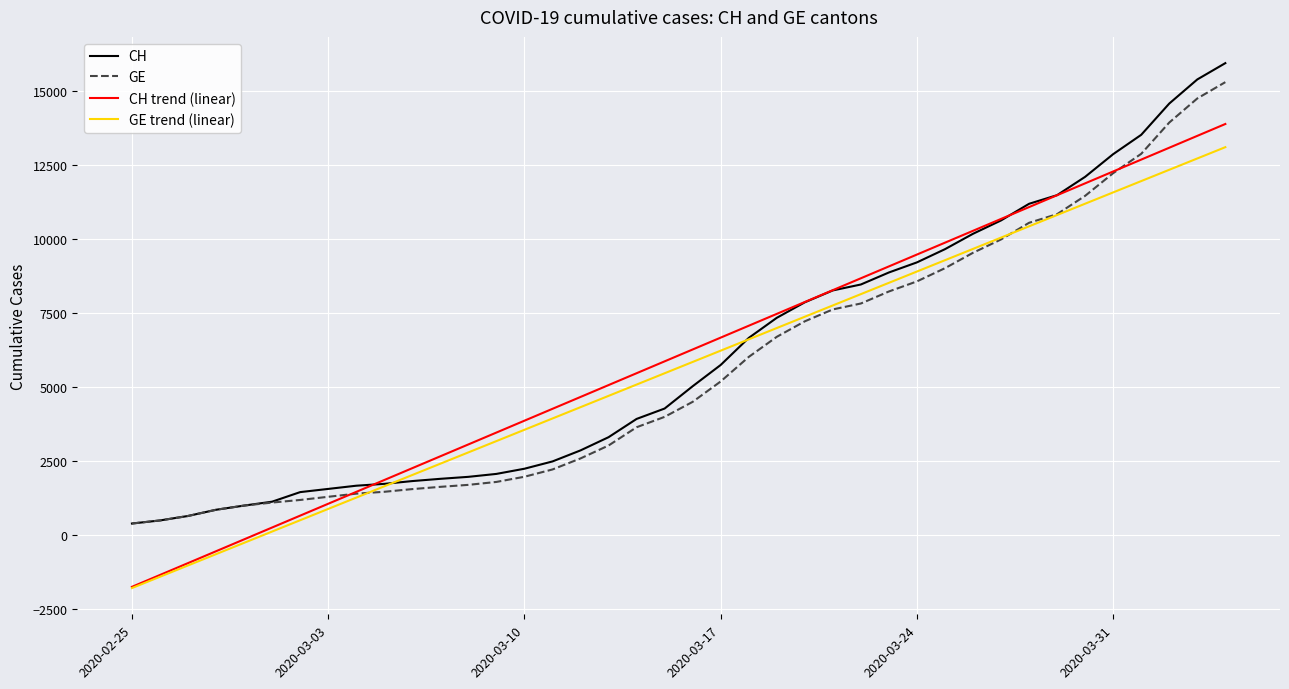

What is the maximum value for CH trend (linear)?

13870.3